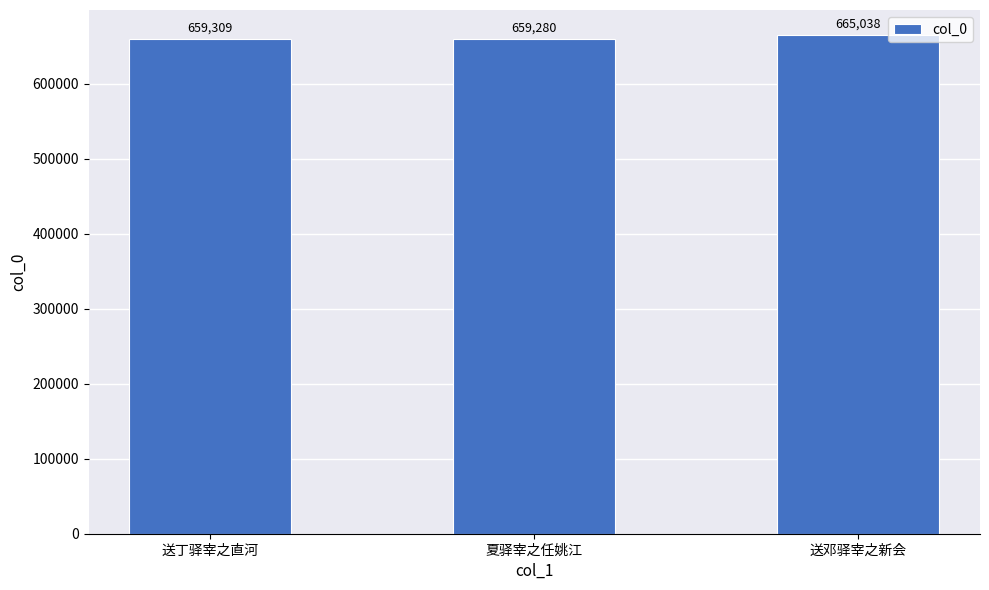

List the labels in order of value, largest first.

送邓驿宰之新会, 送丁驿宰之直河, 夏驿宰之任姚江